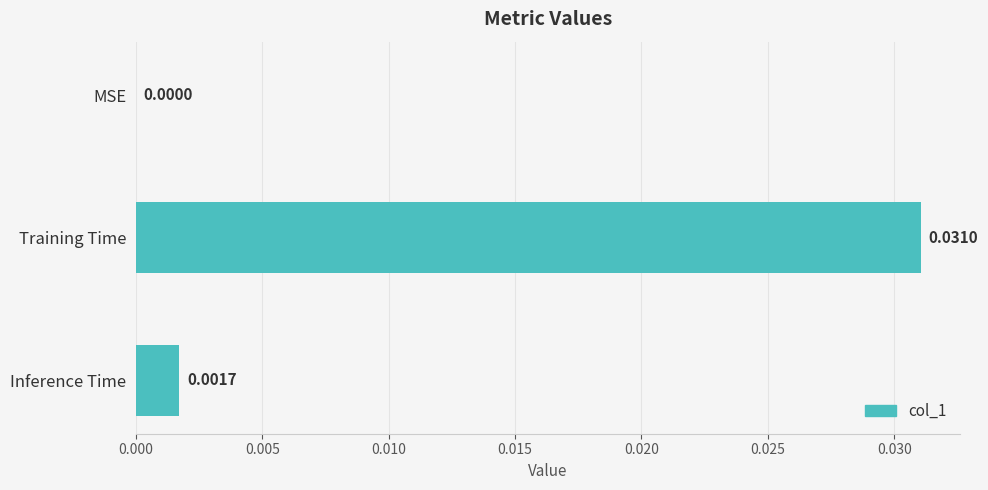

At which category does the chart reach its peak across all series?

Training Time